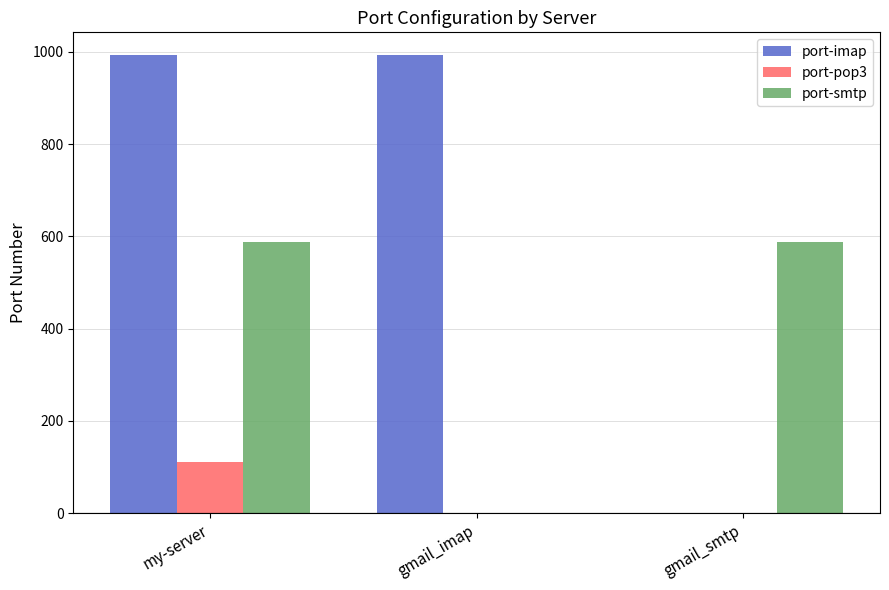

Count the number of categories in the chart.

3